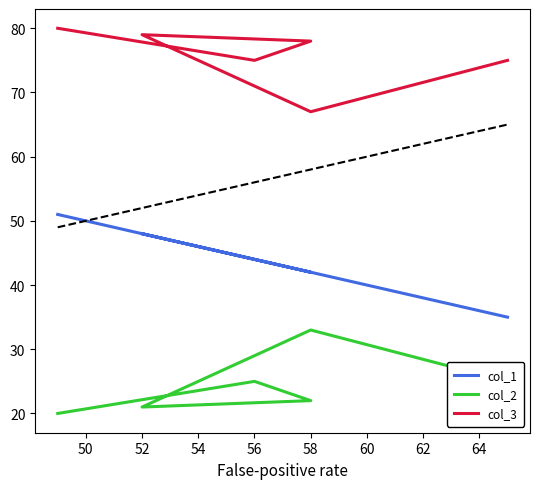

What are all the series names shown in the legend?

col_1, col_2, col_3